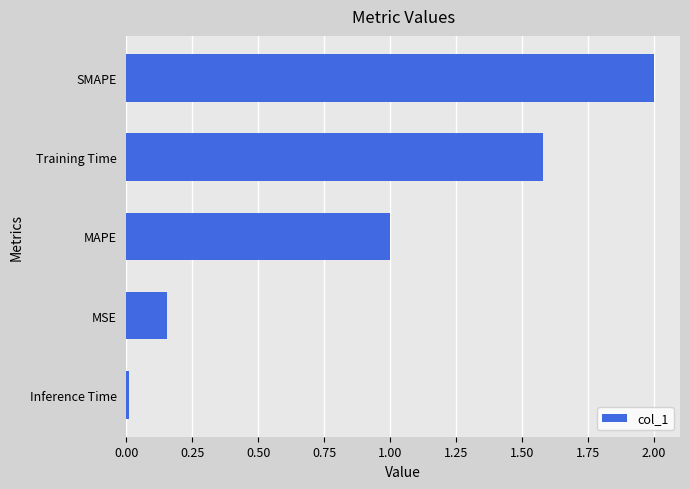

Is it true that the value at Training Time is 1.0?

False